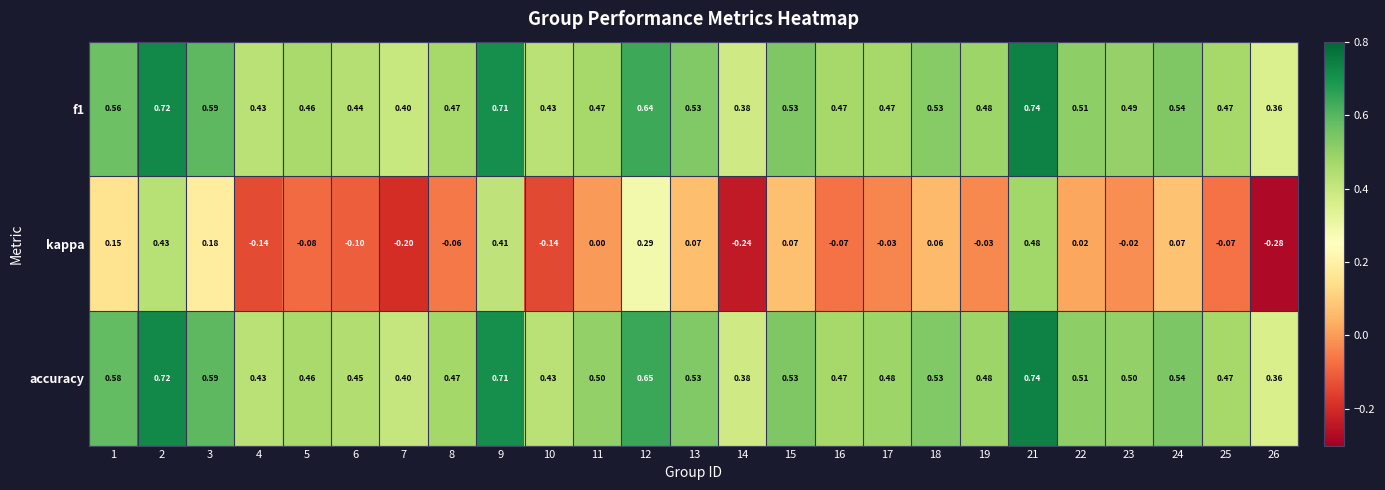

Which series has the largest range (max minus min)?

kappa